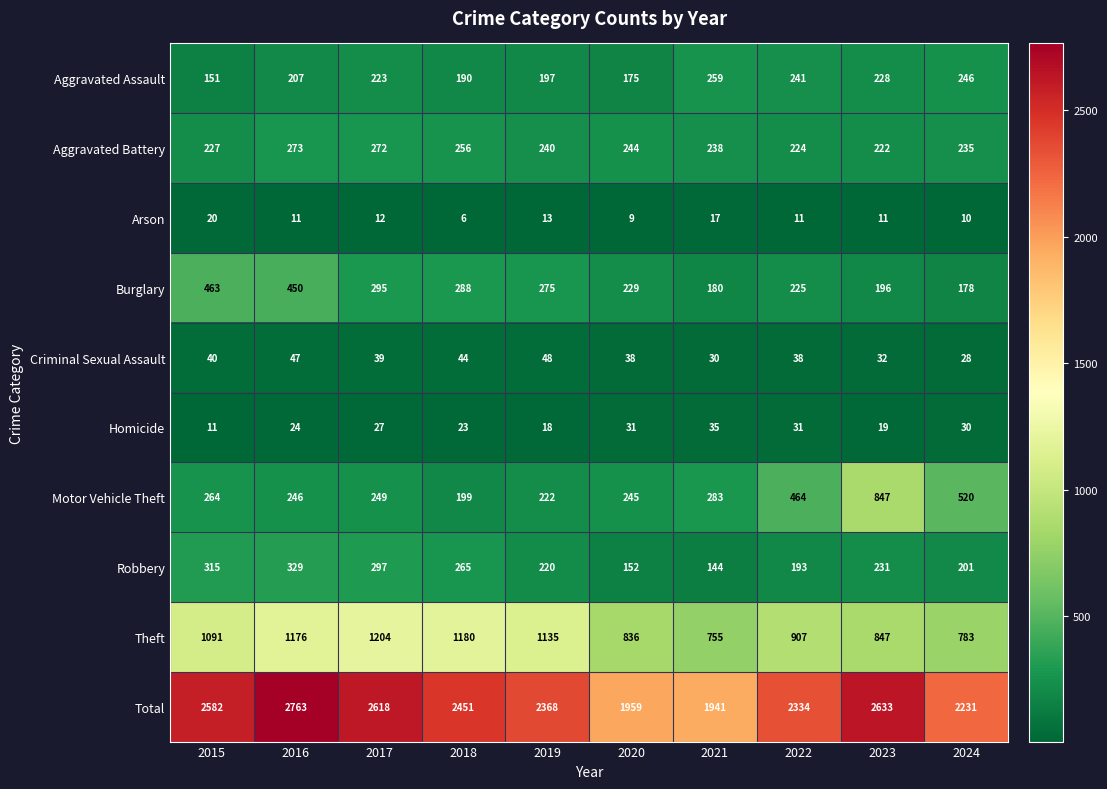

True or false: Aggravated Battery has a value of 235 at 2024.

True